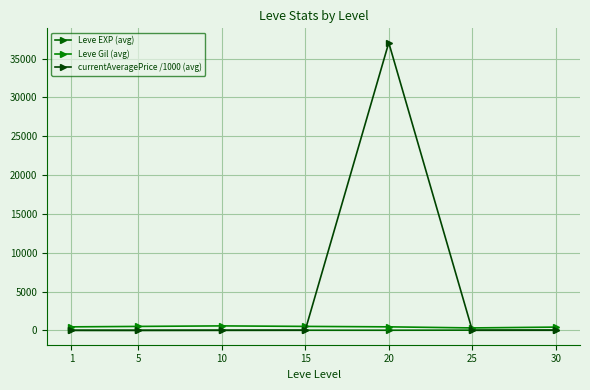

Reading left to right, what are all the values shown in this chart?

Leve EXP (avg): 5.8	3.5	7.5	16.1	15.9	28.7	45.0
Leve Gil (avg): 452.2	508.3	575.0	510.0	453.3	314.5	419.3
currentAveragePrice /1000 (avg): 5.0	2.6	14.1	16.7	37043.2	7.3	12.5